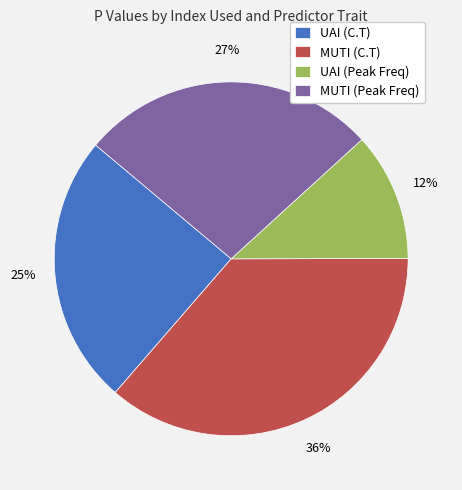

Does UAI (C.T) represent more than half of the total?

No